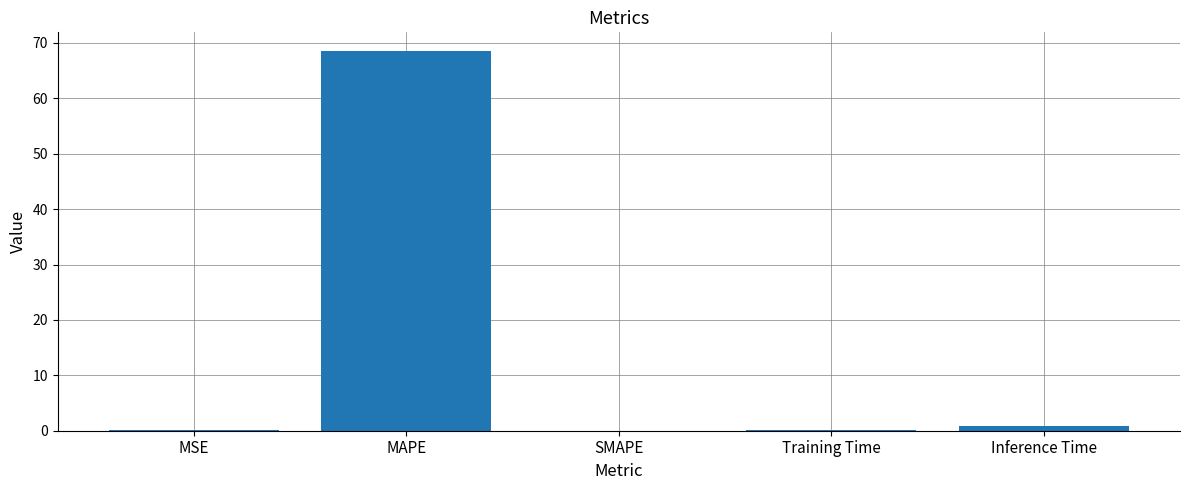

What is the difference between the values at SMAPE and MAPE?

68.5